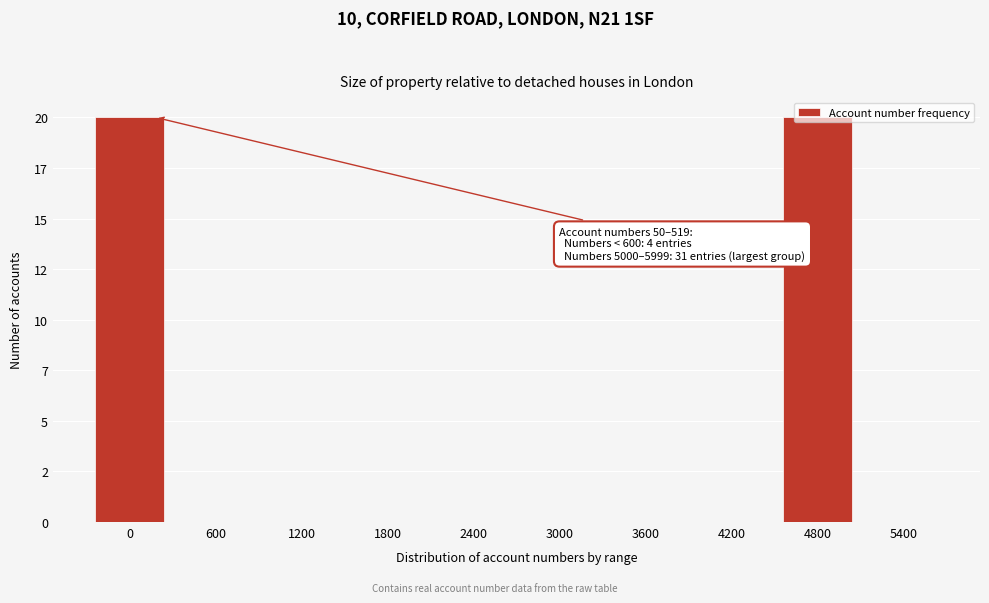

Are the bars horizontal?

No